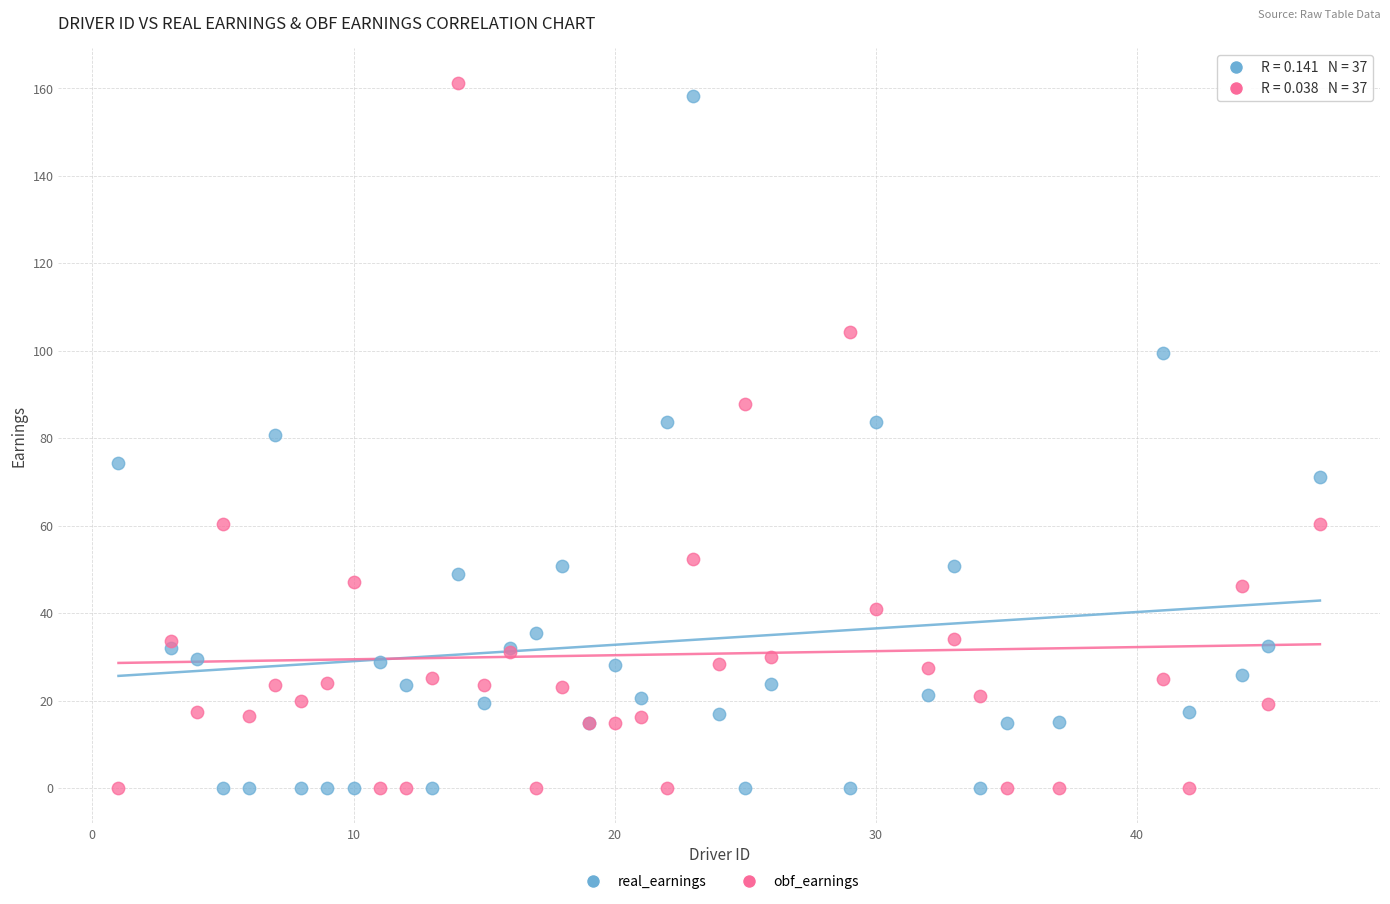

What is the X range (max minus min) for the scatter plot?

46.0